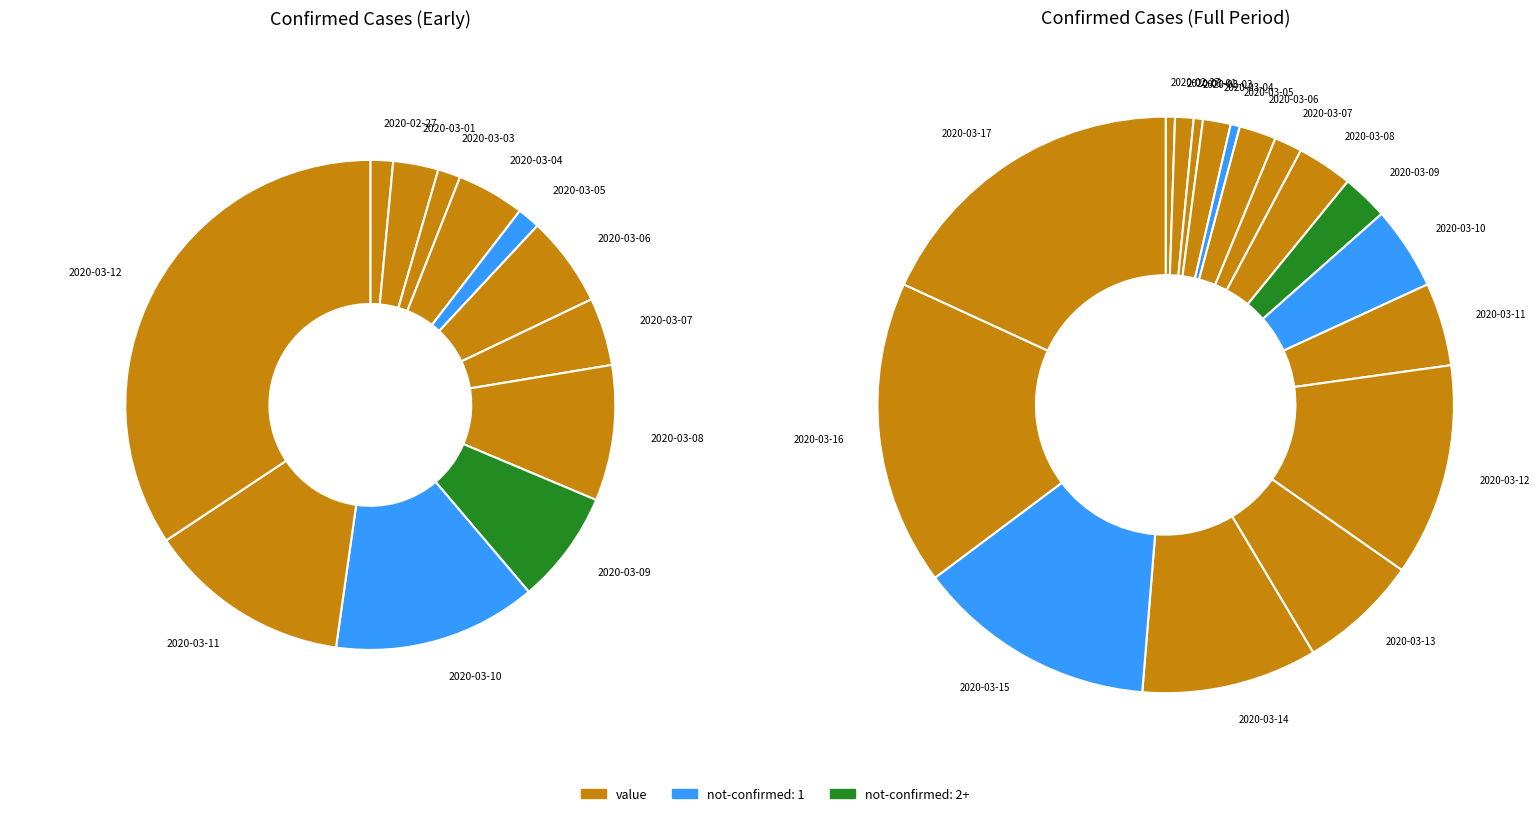

What is the largest slice in the pie chart?

2020-03-17